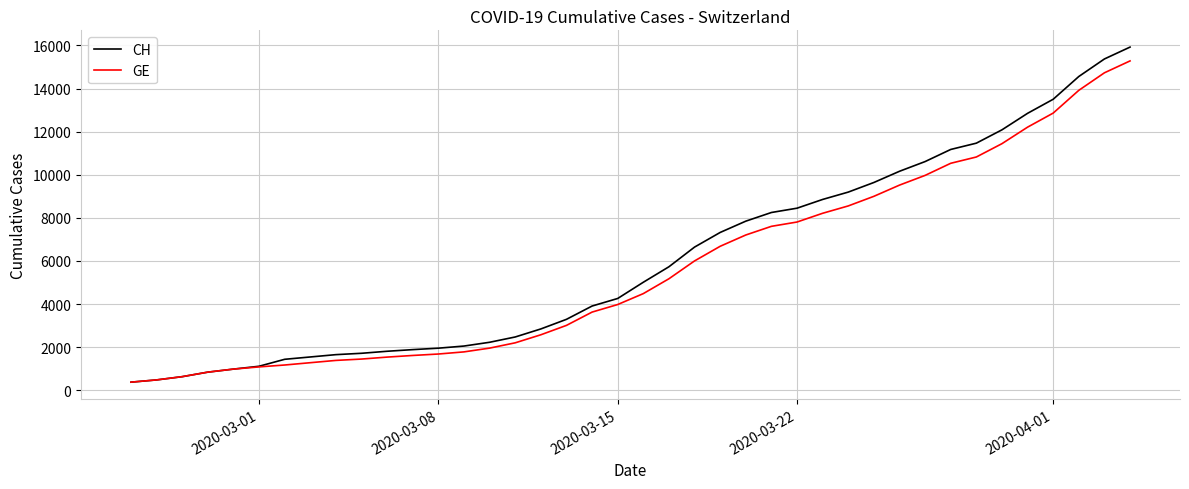

Which series has the widest spread of values?

CH